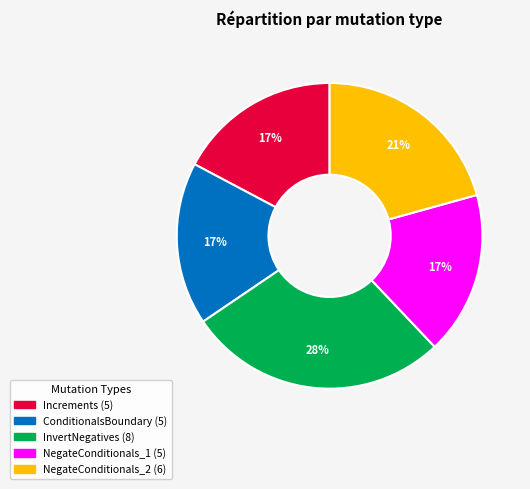

Approximately how many times larger is the value at NegateConditionals_1 compared to InvertNegatives?

0.6